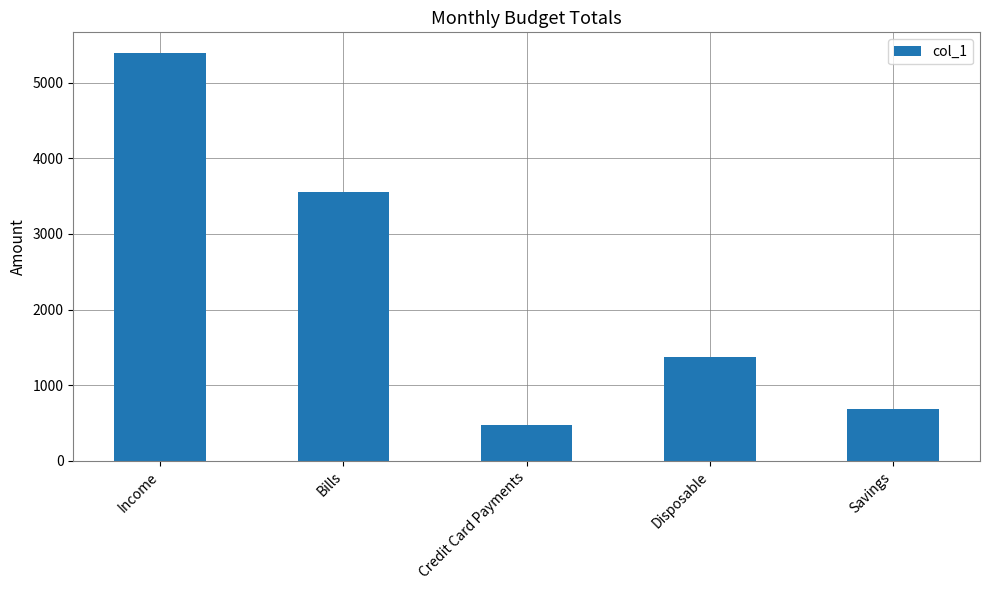

Which has a higher value, Savings or Income?

Income